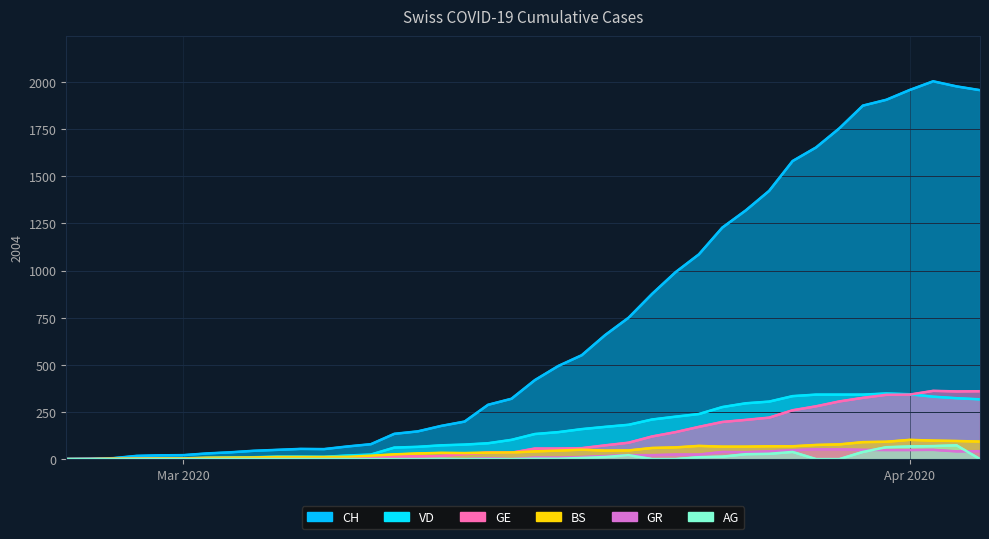

How many intersections are there between AG and GR?

2